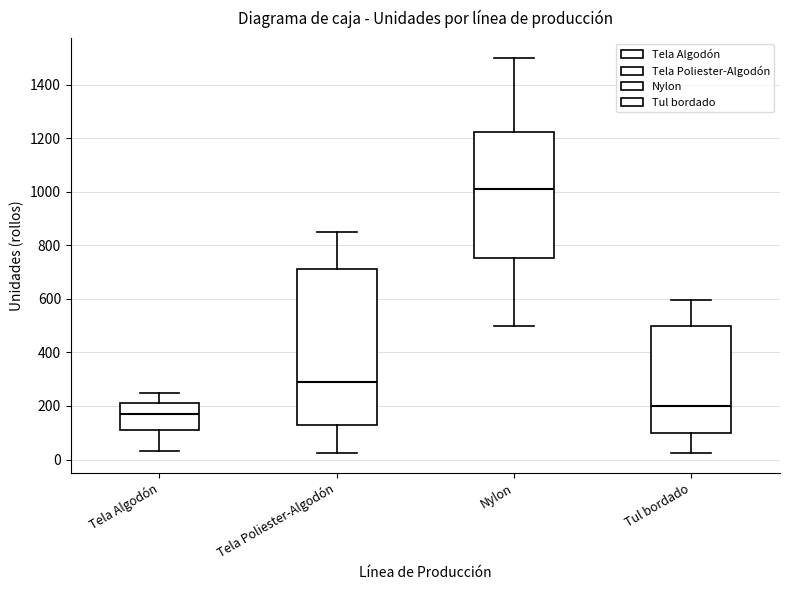

Which box is the tallest, from its lower edge to its upper edge?

Tela Poliester-Algodón